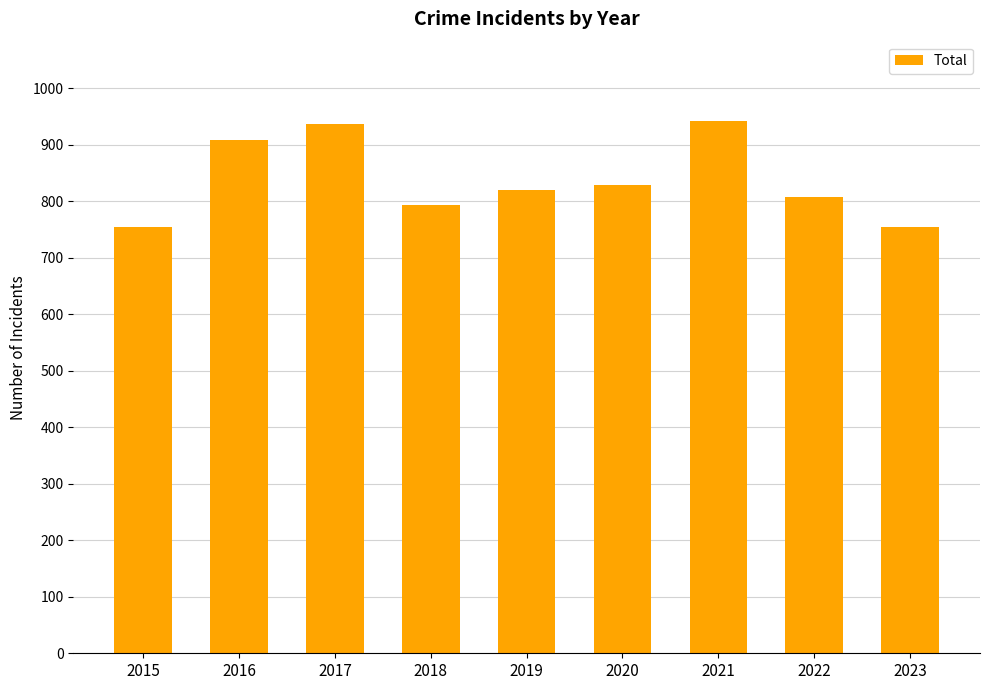

Count the number of data series in this chart.

1